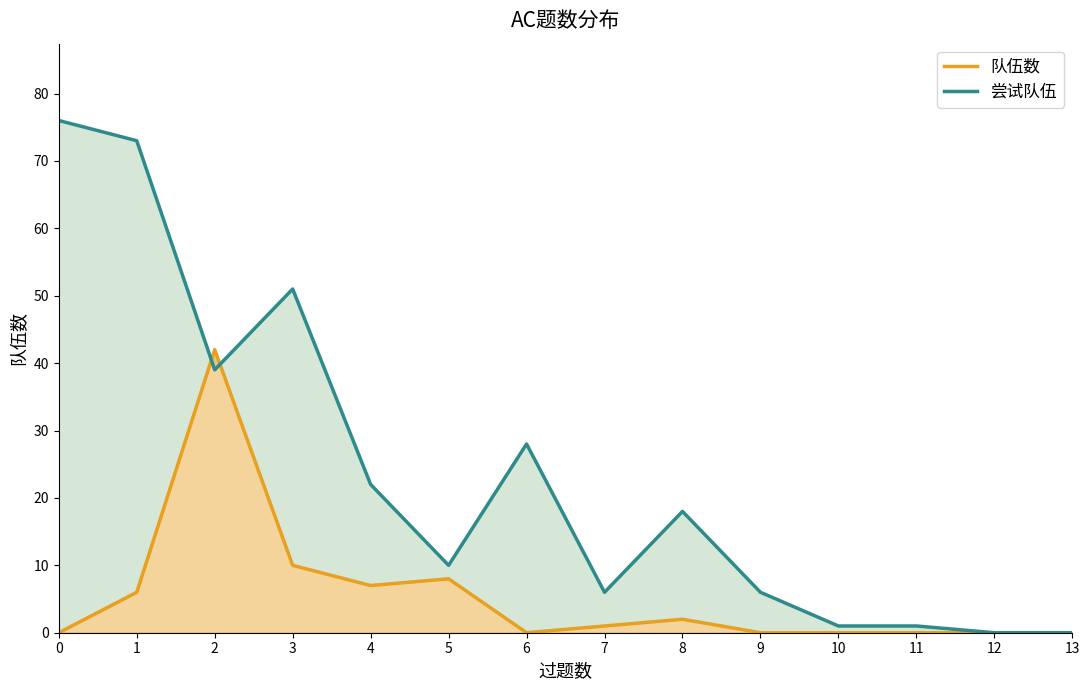

What is the spread (max minus min) of values at 3?

41